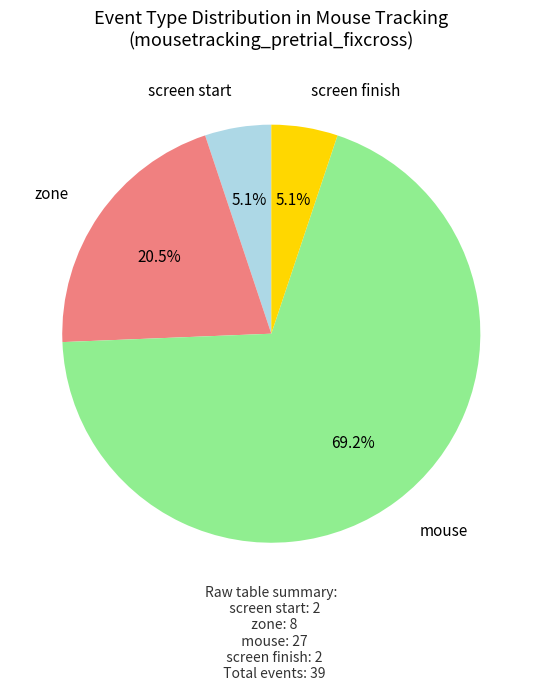

Does any single category account for the majority?

Yes